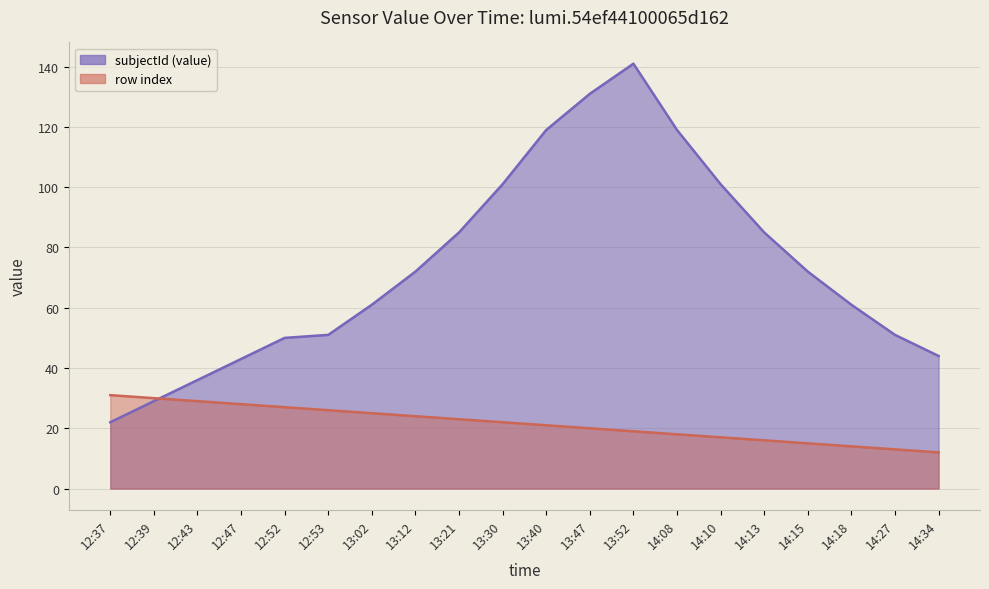

What is the average value of the row index series?

22